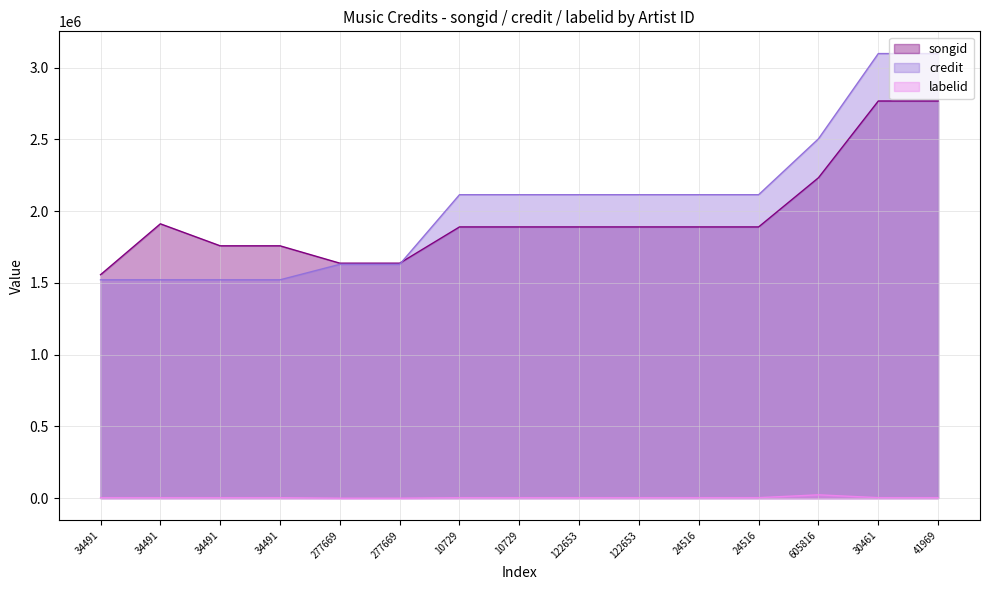

What is the difference between the labelid values at 277669 and 34491?

3400